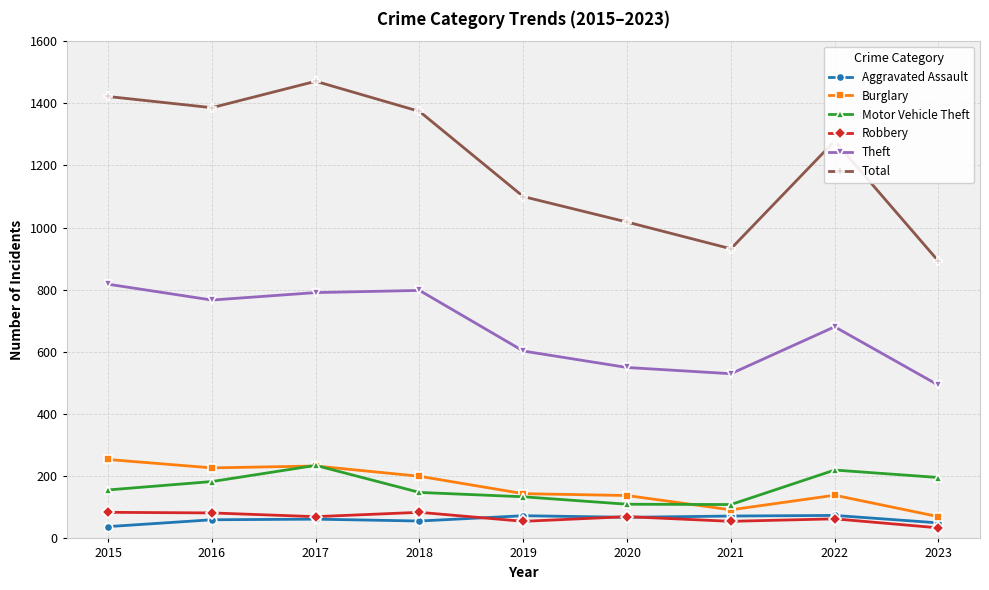

True or false: Theft and Total intersect in this chart.

False